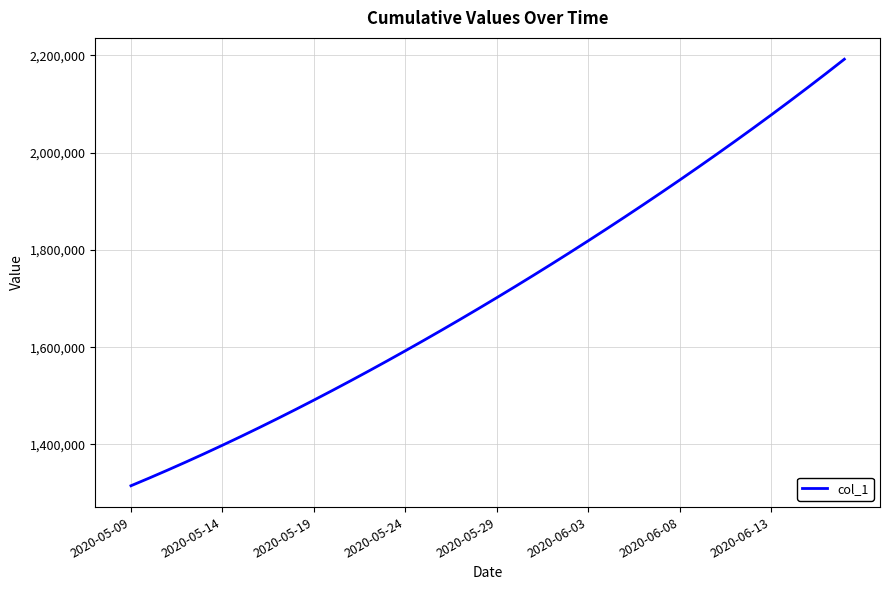

Reading left to right, extract all data points from this chart.

1315099.0	1330941.6	1347197.2	1363857.9	1380917.0	1398365.8	1416195.4	1434398.8	1452968.0	1471894.0	1491172.1	1510796.2	1530759.4	1551053.9	1571671.5	1592604.1	1613845.5	1635391.5	1657240.6	1679393.9	1701853.6	1724622.9	1747703.8	1771098.0	1794806.8	1818831.0	1843172.0	1867832.5	1892816.2	1918129.5	1943780.6	1969780.8	1996143.0	2022881.6	2050012.4	2077551.8	2105517.2	2133928.5	2162808.2	2192185.2